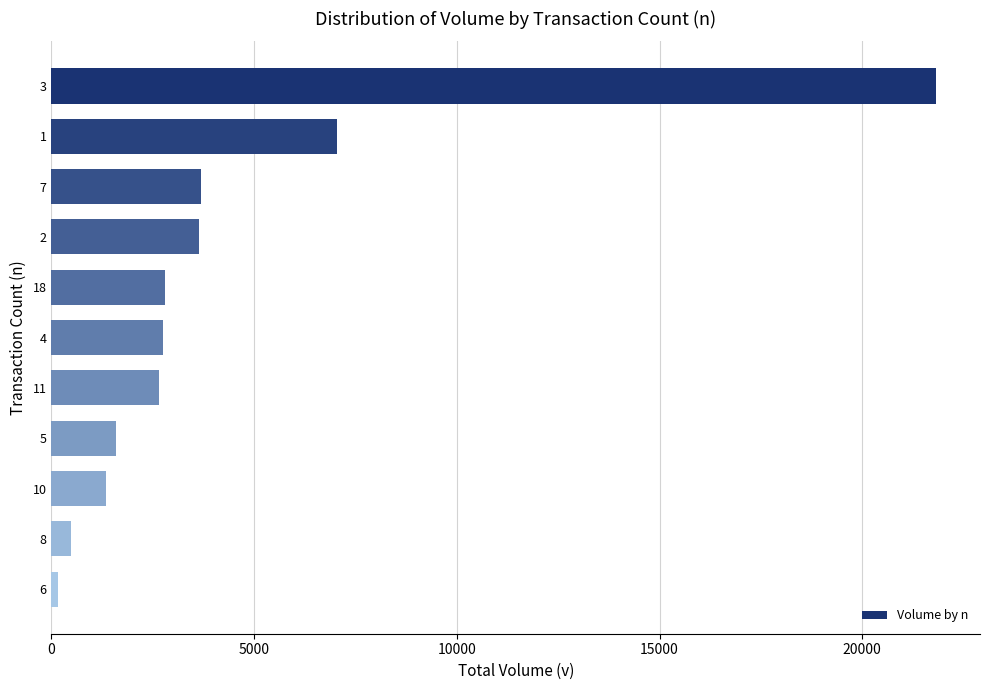

The value at 4 is 4117. True or false?

False